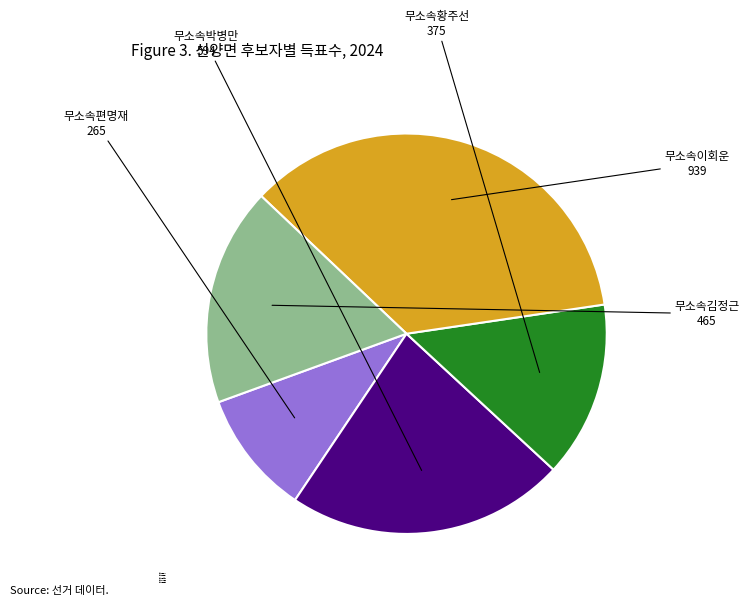

Does 무소속김정근 represent more than half of the total?

No